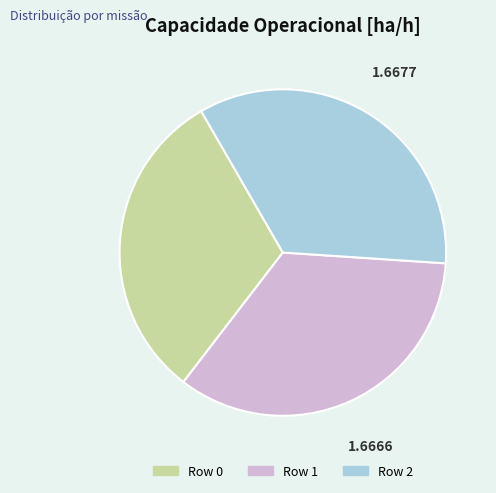

Is the sum of Row 2 and Row 1 greater than half?

Yes